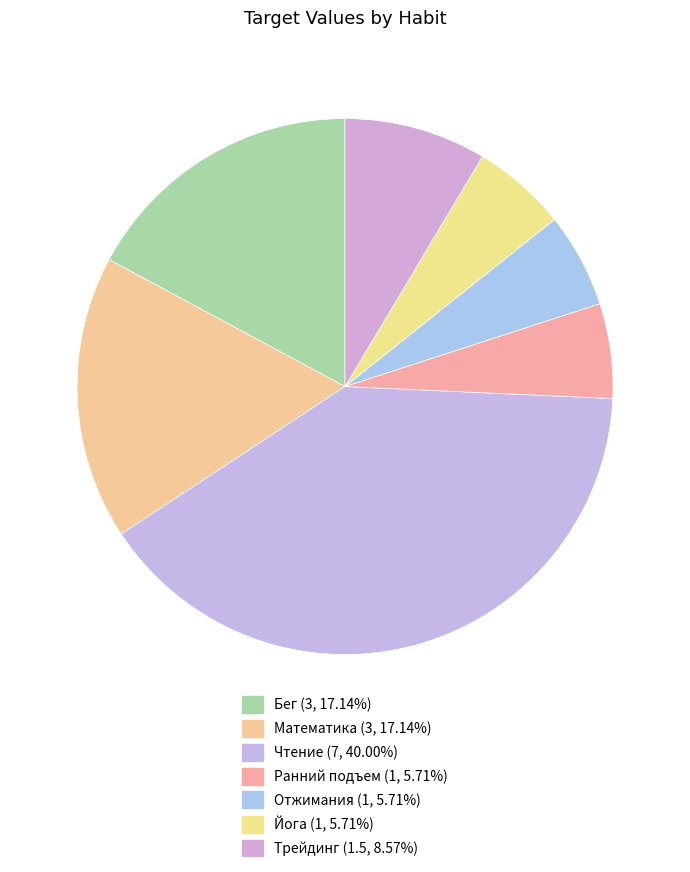

How many slices are in this pie chart?

7